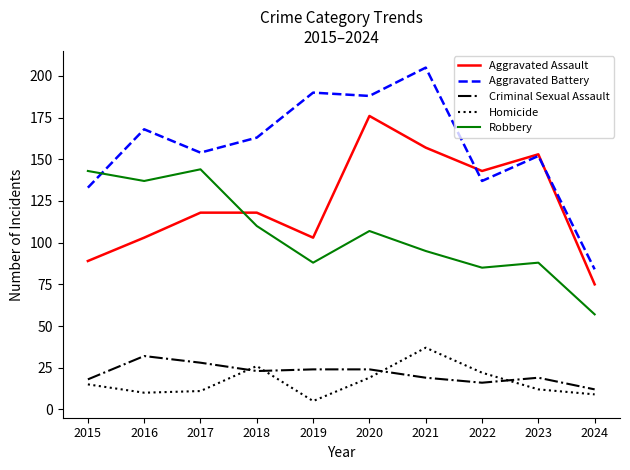

Which series has the widest spread of values?

Aggravated Battery